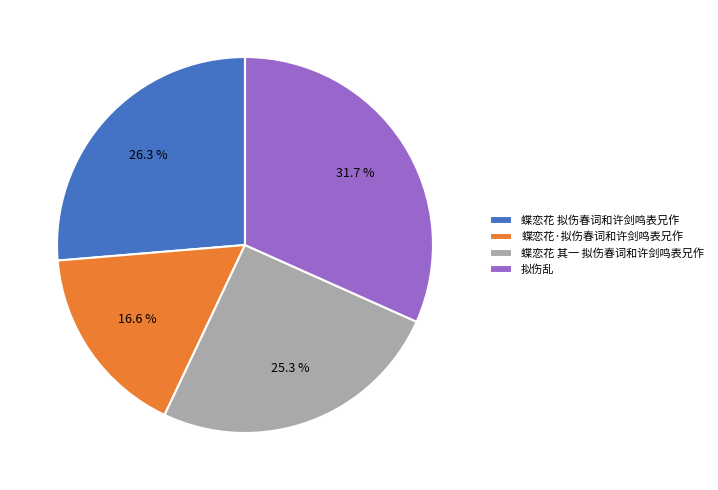

True or false: 蝶恋花 其一 拟伤春词和许剑鸣表兄作 accounts for 31% of the total.

False